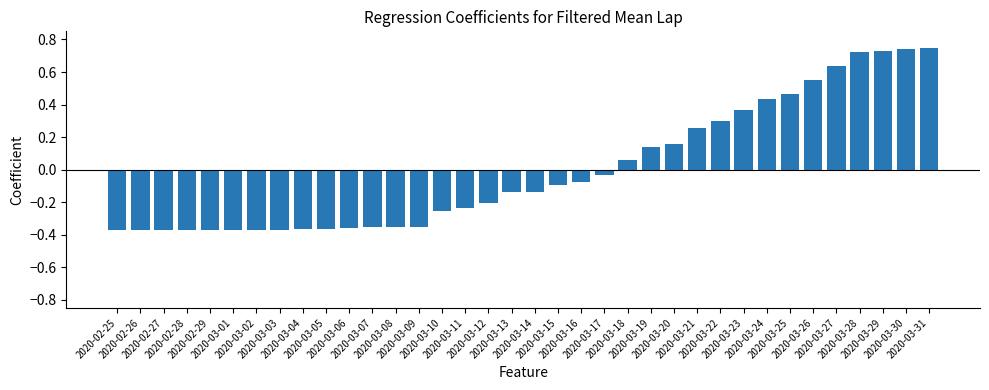

How many negative values are there?

22